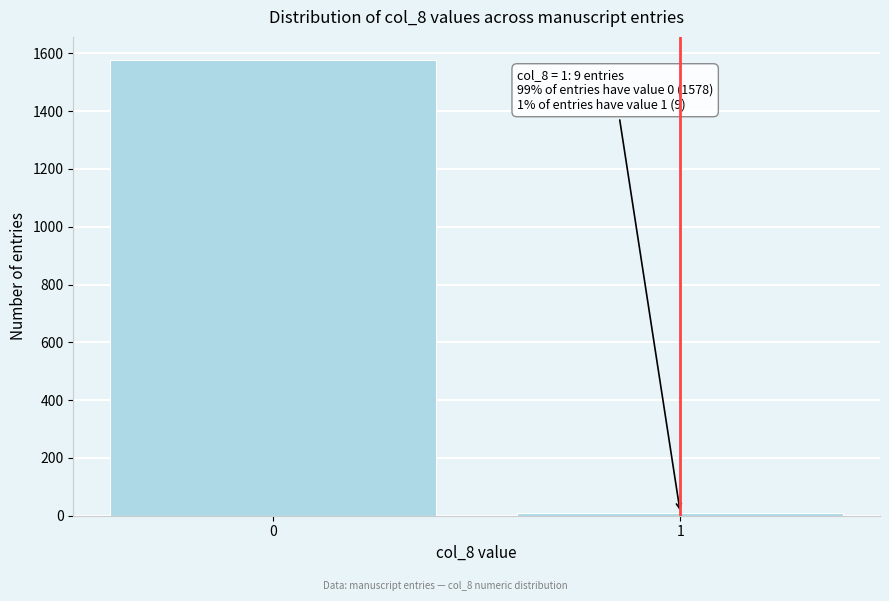

Reading left to right, list all the values displayed in this chart.

0=1578	1=9